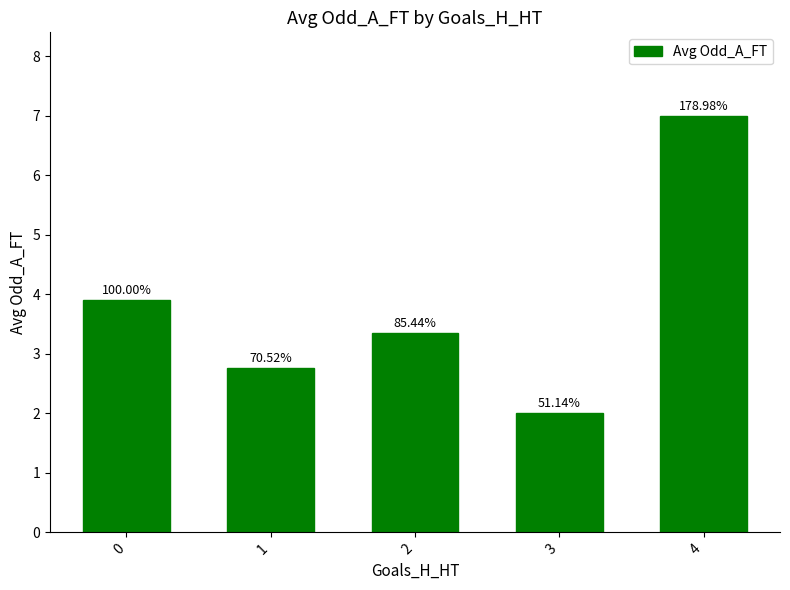

Approximately how many times larger is the value at 0 compared to 1?

1.4